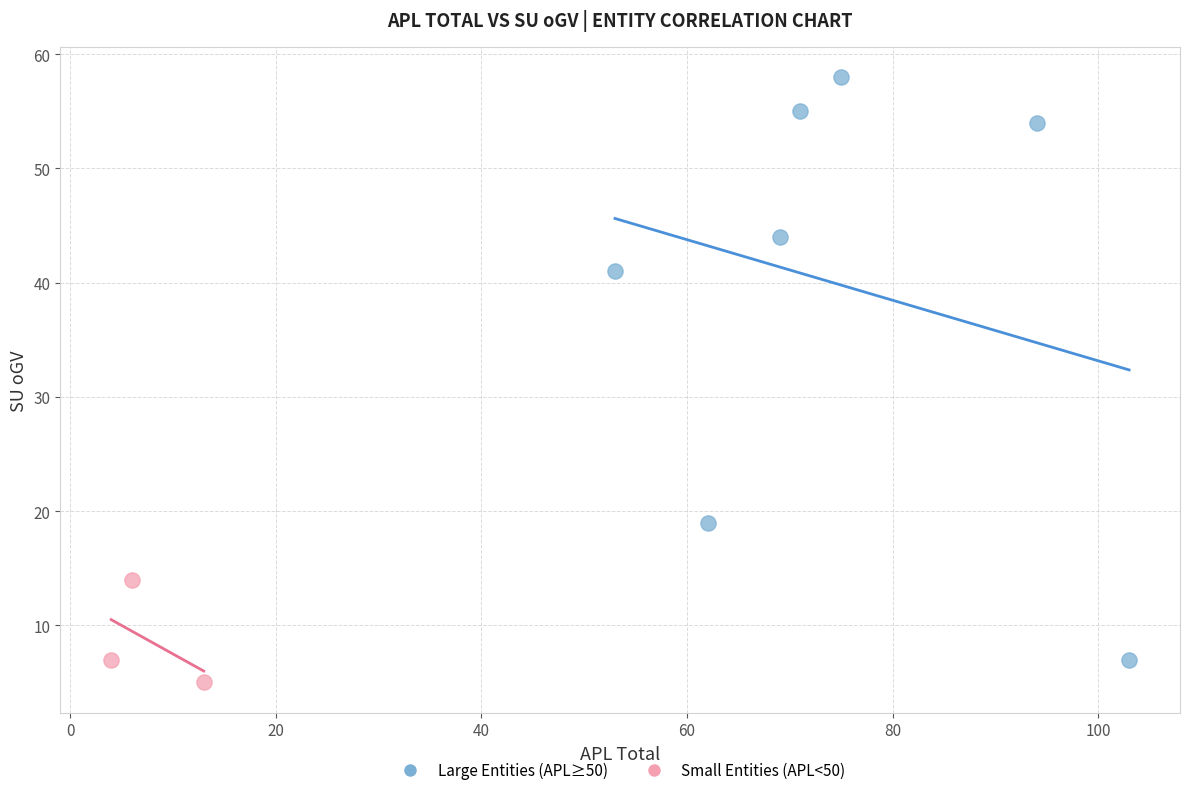

Which series reaches the maximum Y coordinate?

Large Entities (APL≥50)